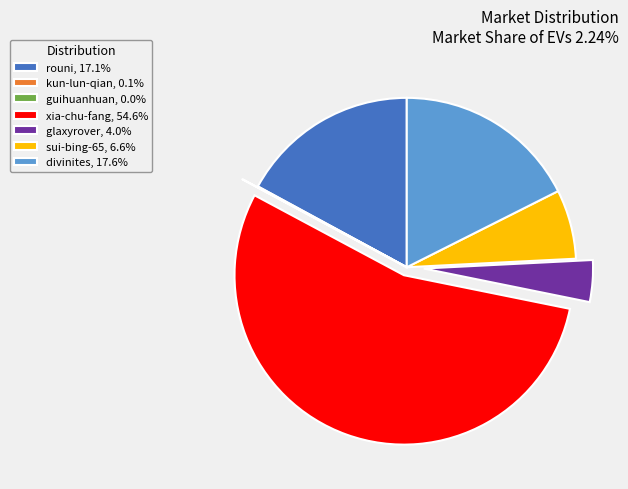

Do sui-bing-65, 6.6% and xia-chu-fang, 54.6% together represent more than half of the pie?

Yes